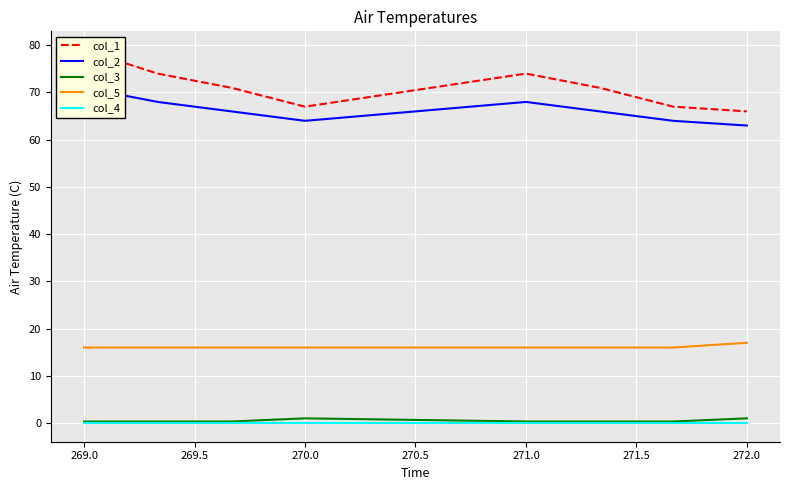

The value of col_4 at 270.0 is 0.0. True or false?

True